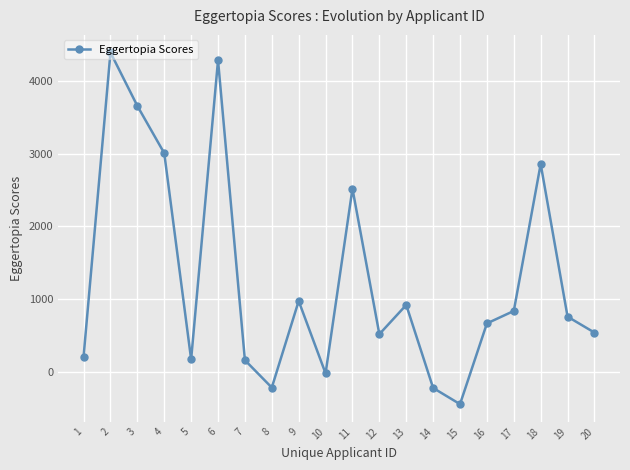

What is the sum of the values at 6 and 13?

5204.8